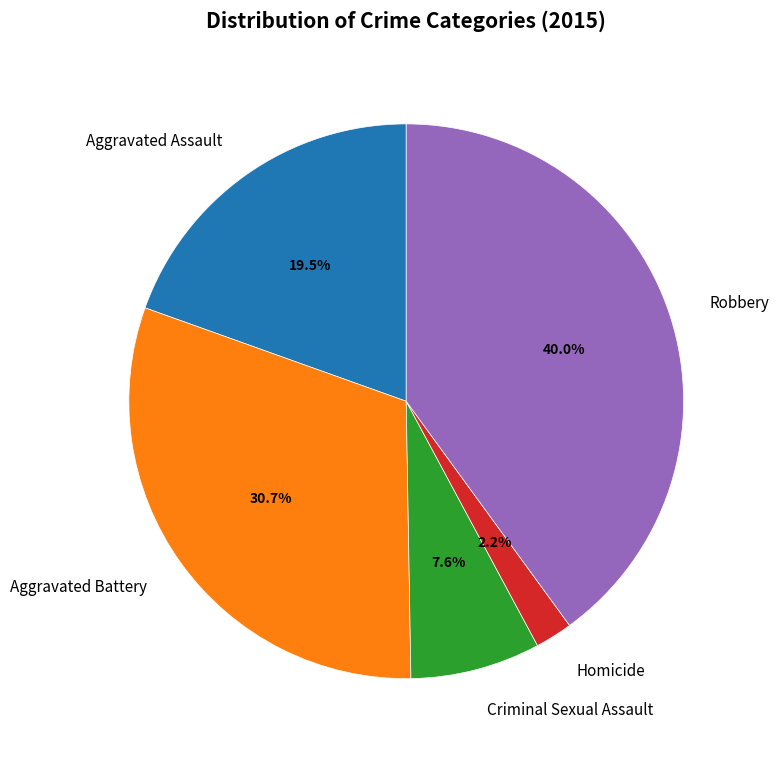

How many slices are in this pie chart?

5